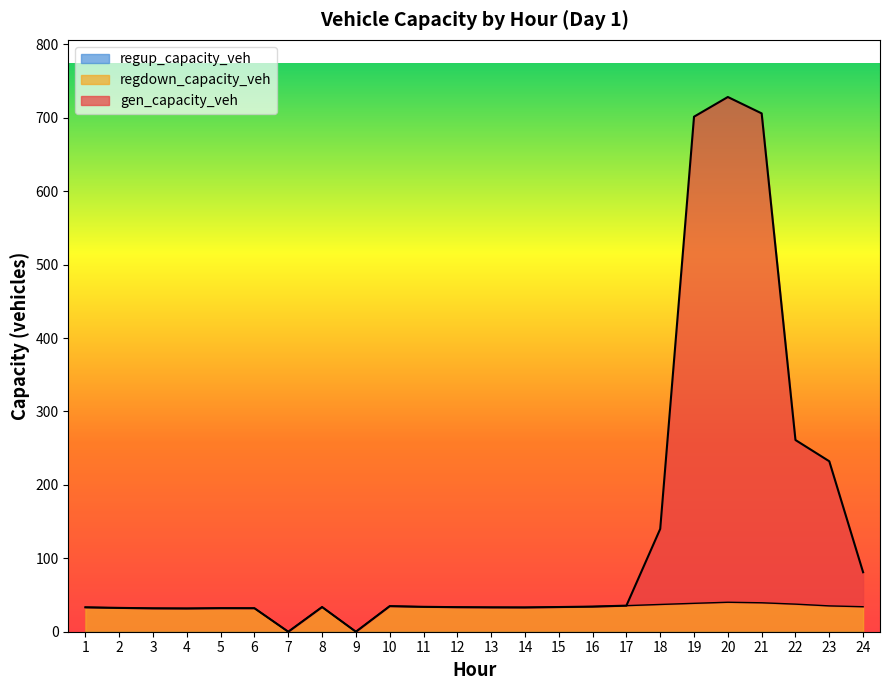

How many lines are shown in the chart?

3